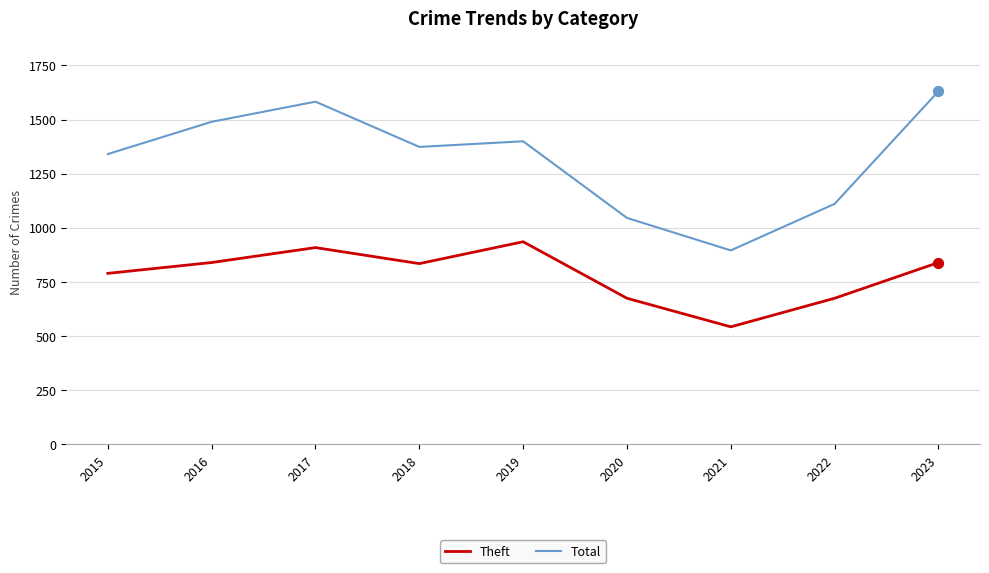

Which series has the widest spread of values?

Total